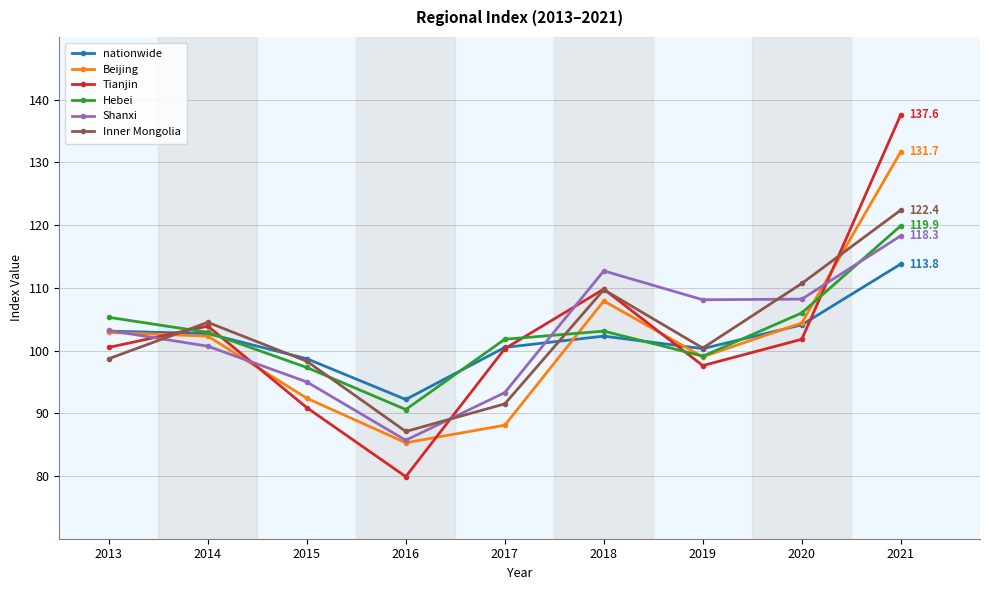

Which series changed the most between 2015 and 2017?

Tianjin